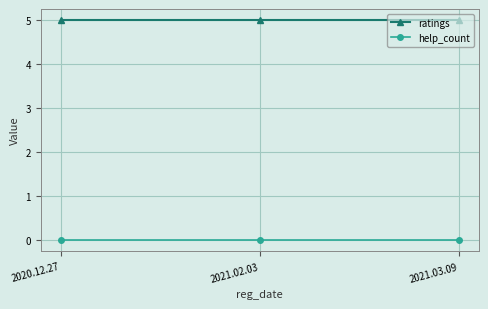

What is the spread (max minus min) of values at 2021.03.09?

5